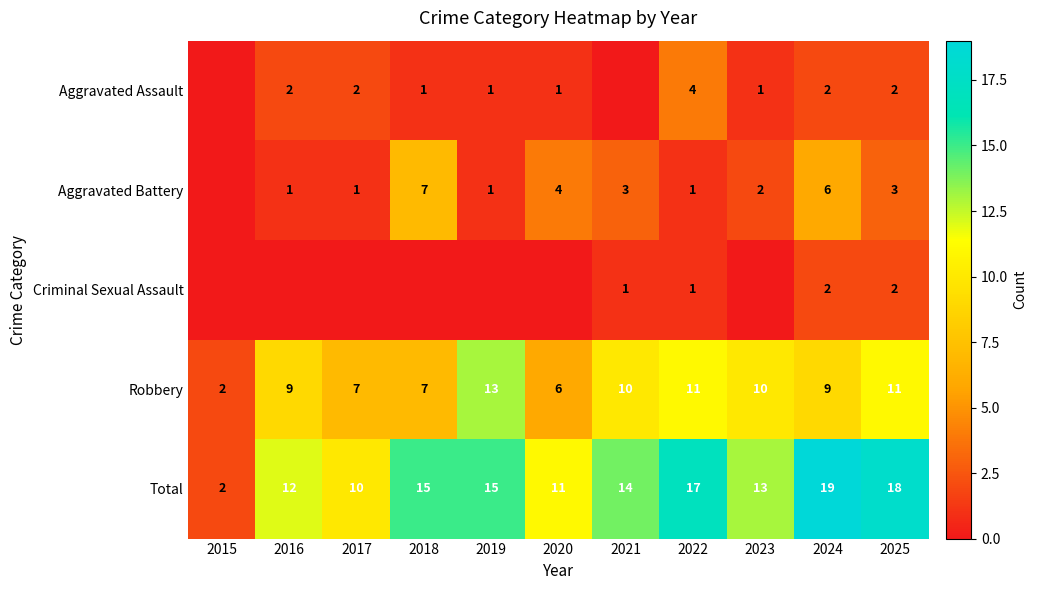

At which category is the sum across all series the highest?

2024